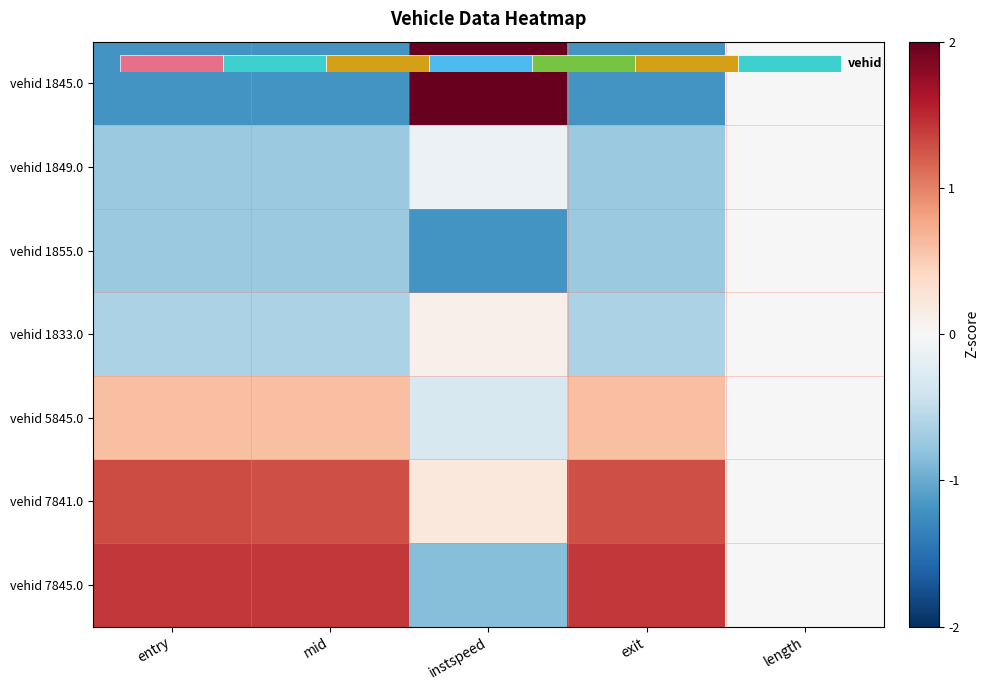

At which category is the sum across all series the highest?

instspeed